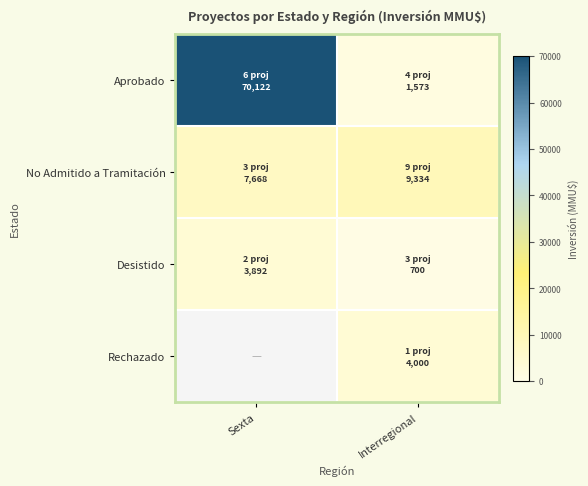

At which category is the sum across all series the highest?

Interregional